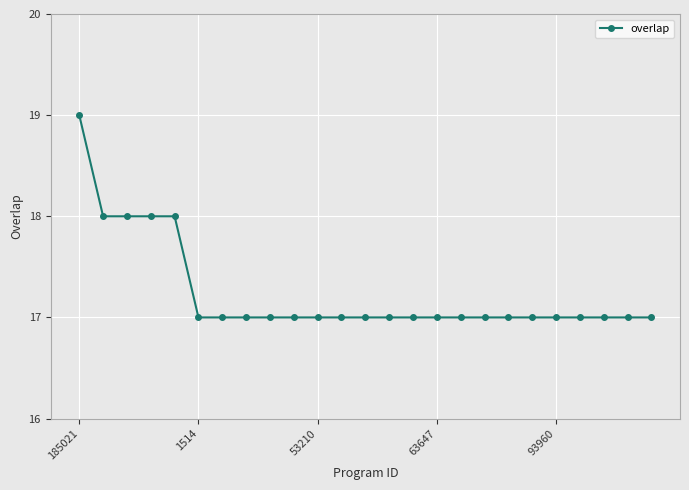

How many distinct data groups are displayed?

1